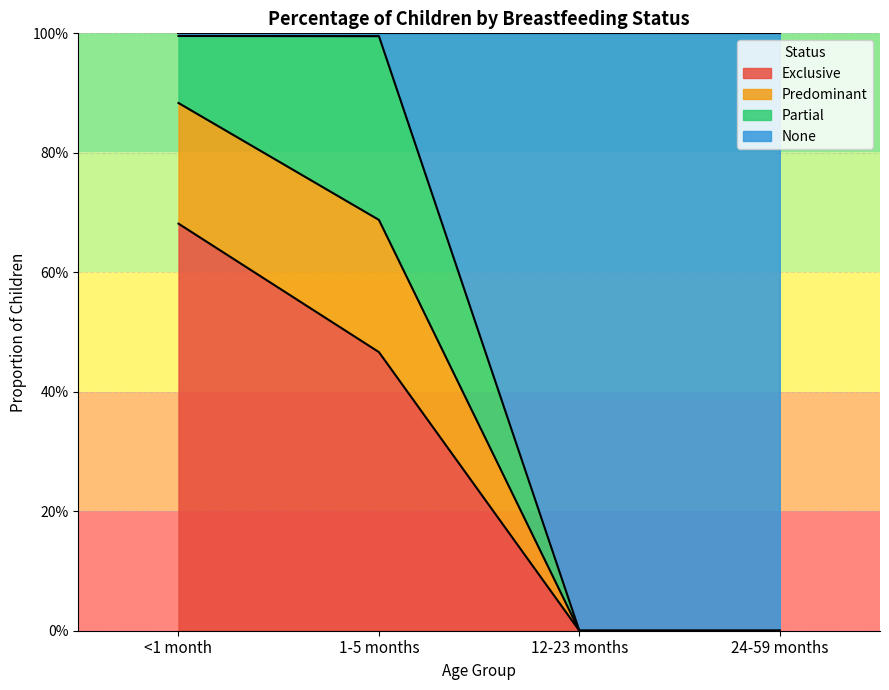

What are all the series names shown in the legend?

Exclusive, Predominant, Partial, None